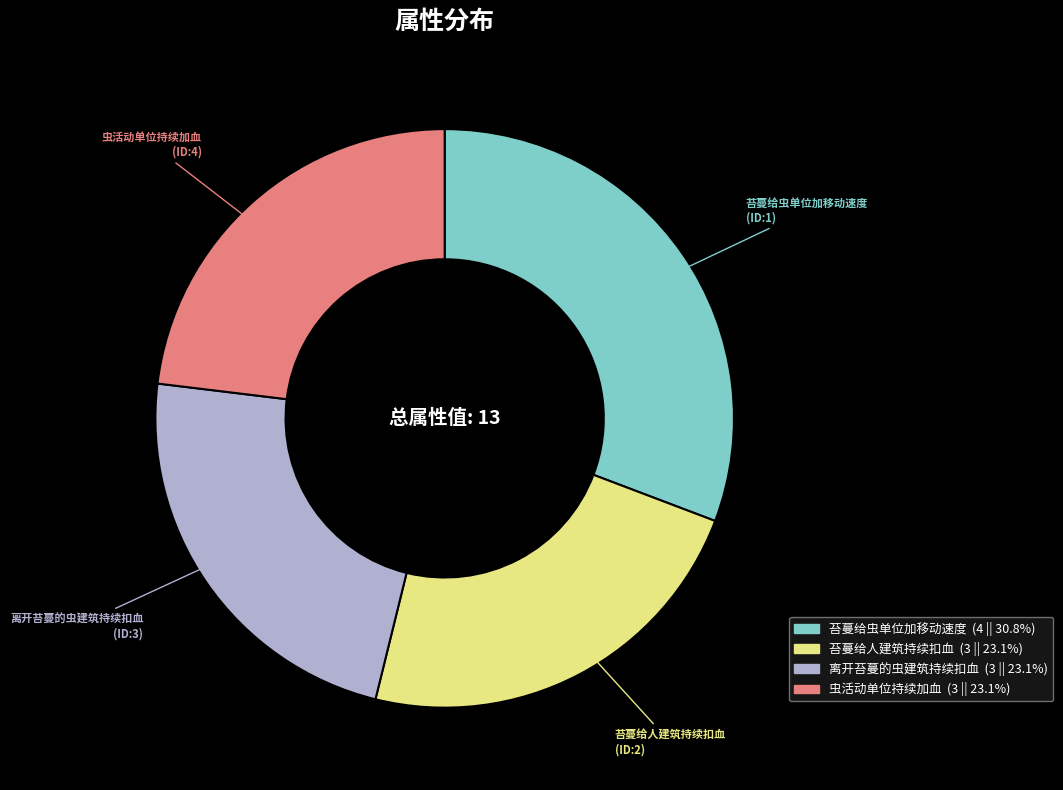

Approximately how many times larger is the value at 离开苔蔓的虫建筑持续扣血 compared to 虫活动单位持续加血?

1.0